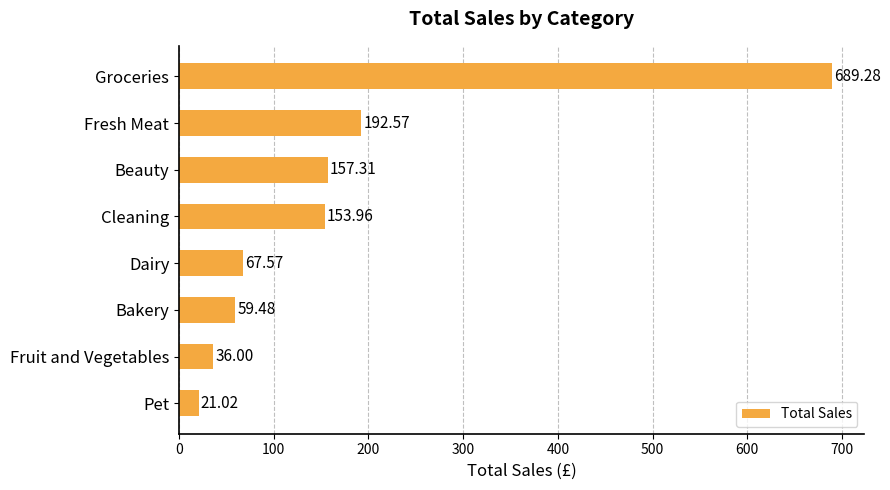

What is the sum of all values?

1377.2